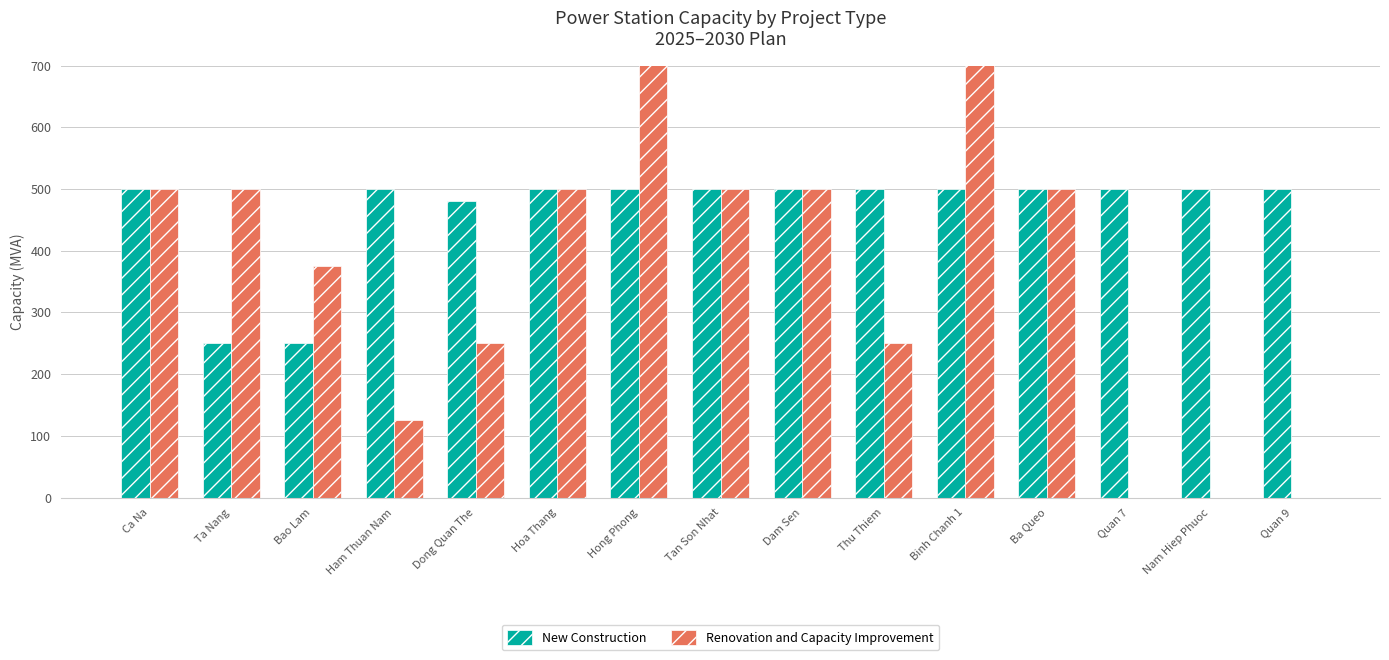

How many bars are there in total?

30